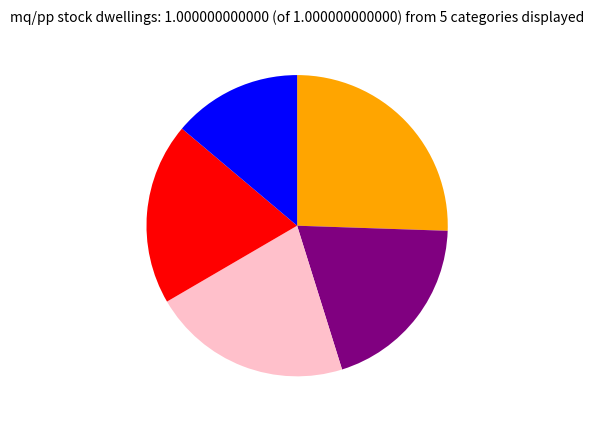

Does any single category account for the majority?

No